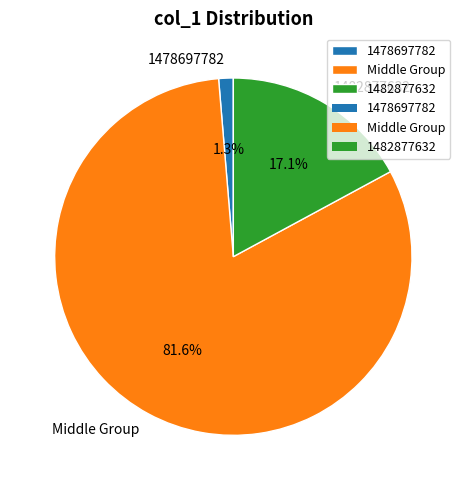

Rank the categories by value from lowest to highest.

1478697782, 1482877632, Middle Group